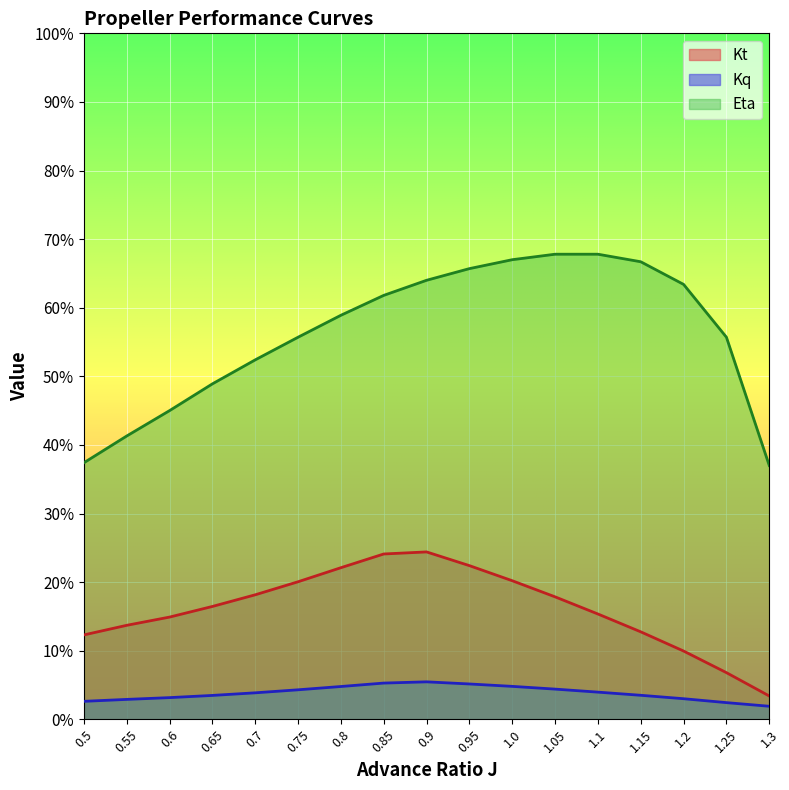

Is the value of Eta at 0.9 greater than the value of Kt at 1.15?

Yes